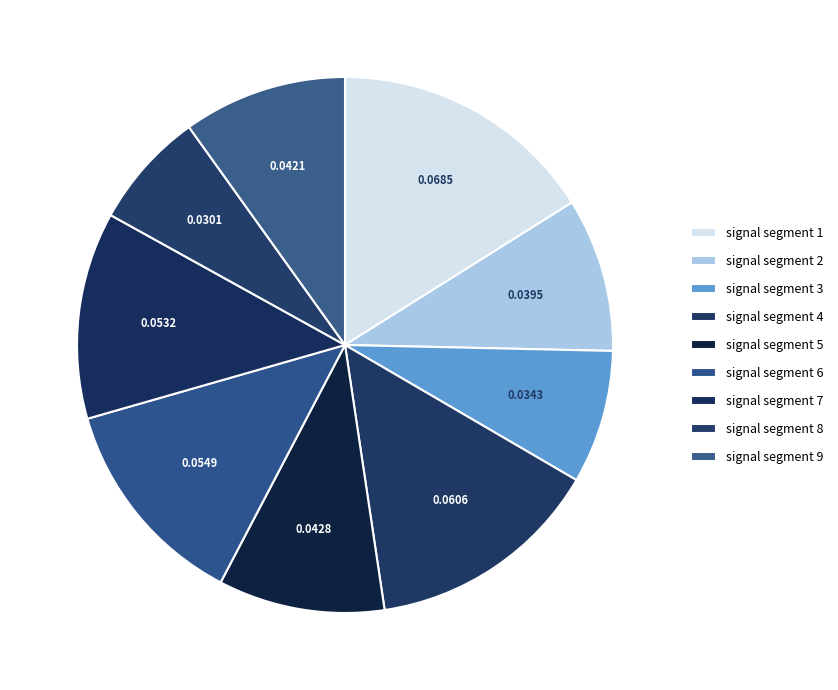

Count the number of slices in the pie.

9